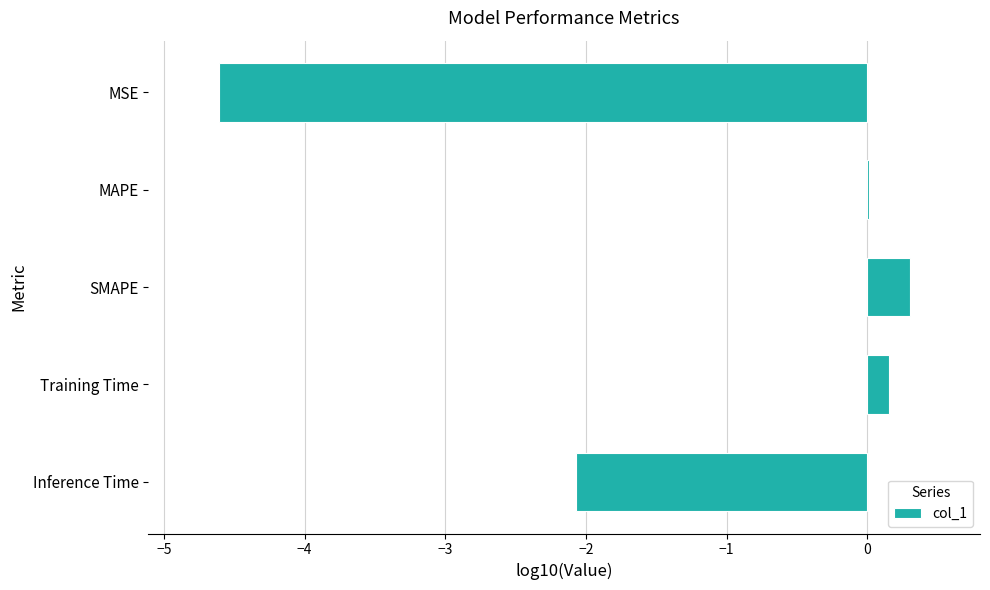

Is it true that the value at Inference Time is -0.8?

False